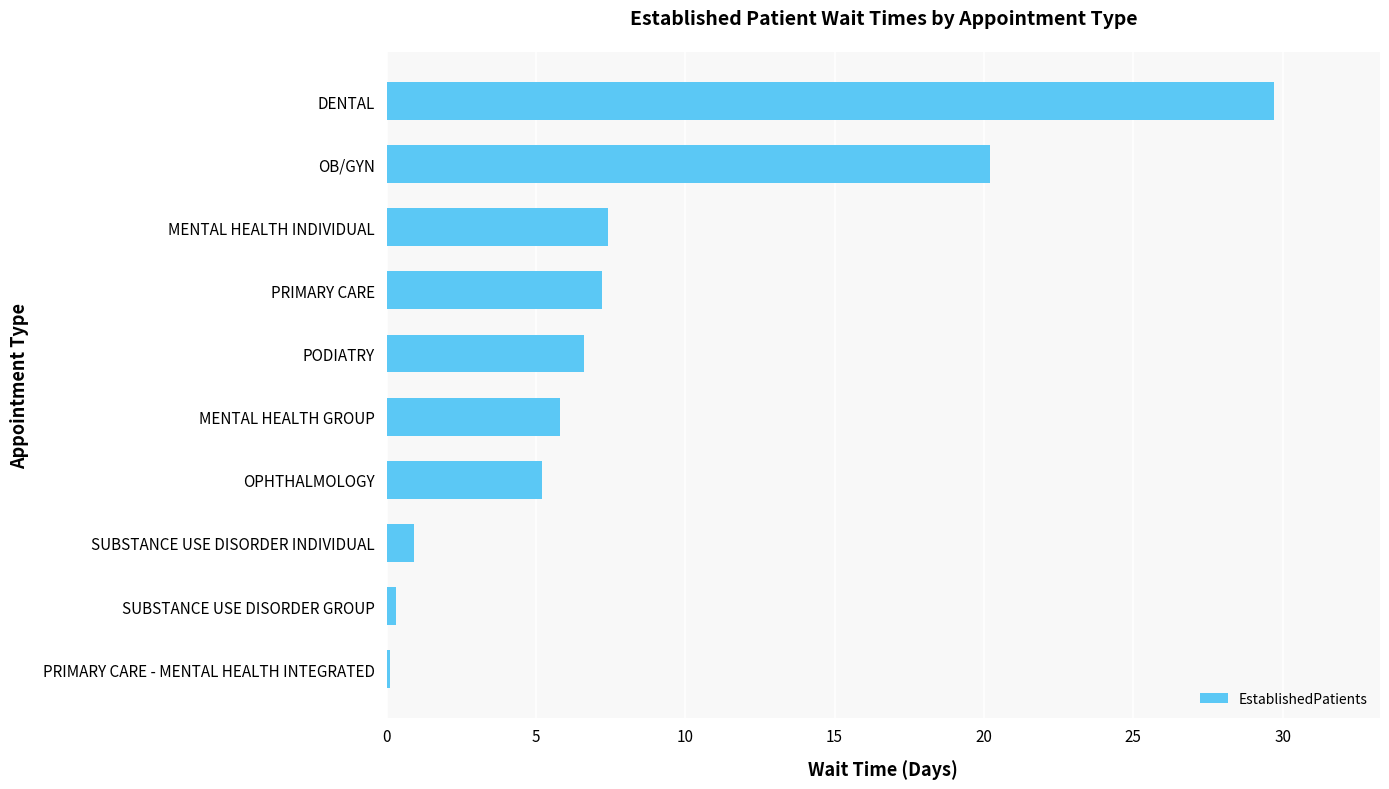

Is it true that the value at OB/GYN is 29.9?

False